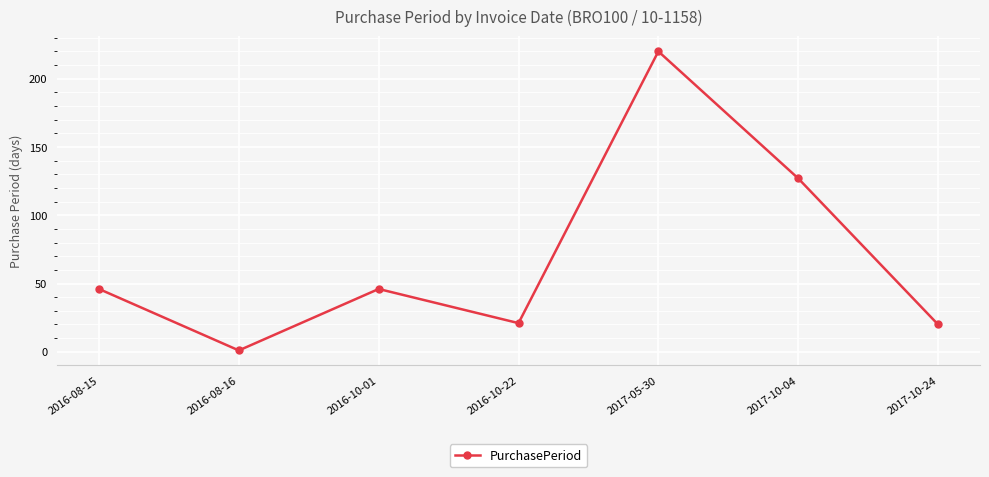

Reading left to right, what are all the values shown in this chart?

46	1	46	21	220	127	20